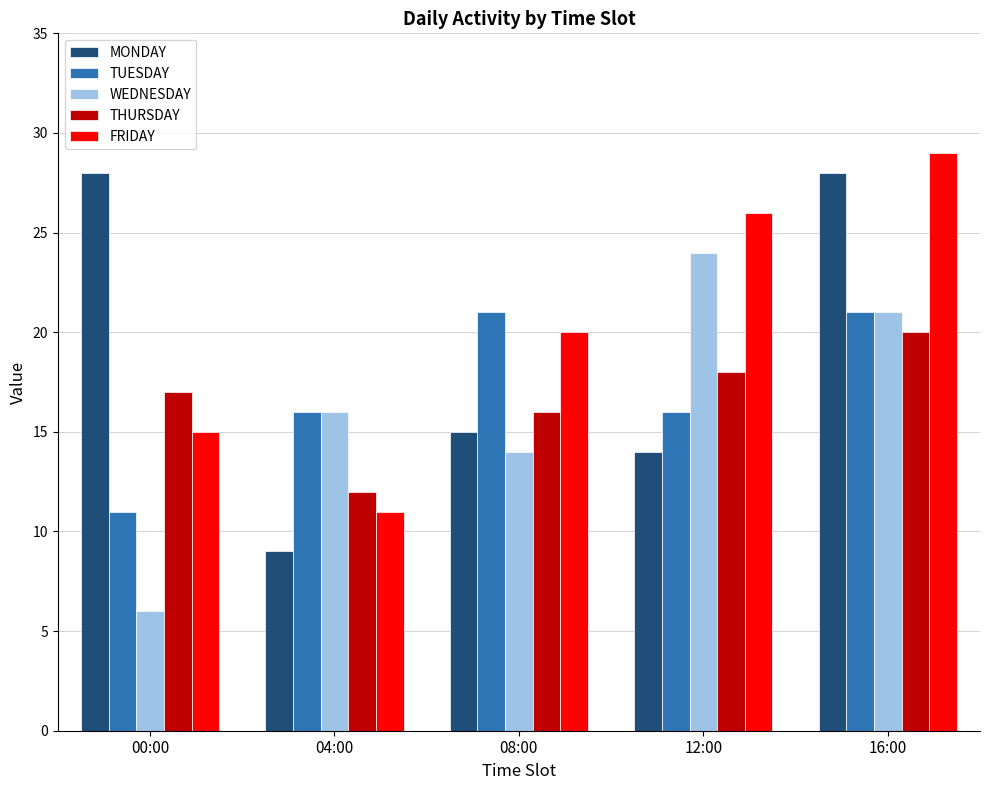

Which label corresponds to the smallest value in the chart?

00:00